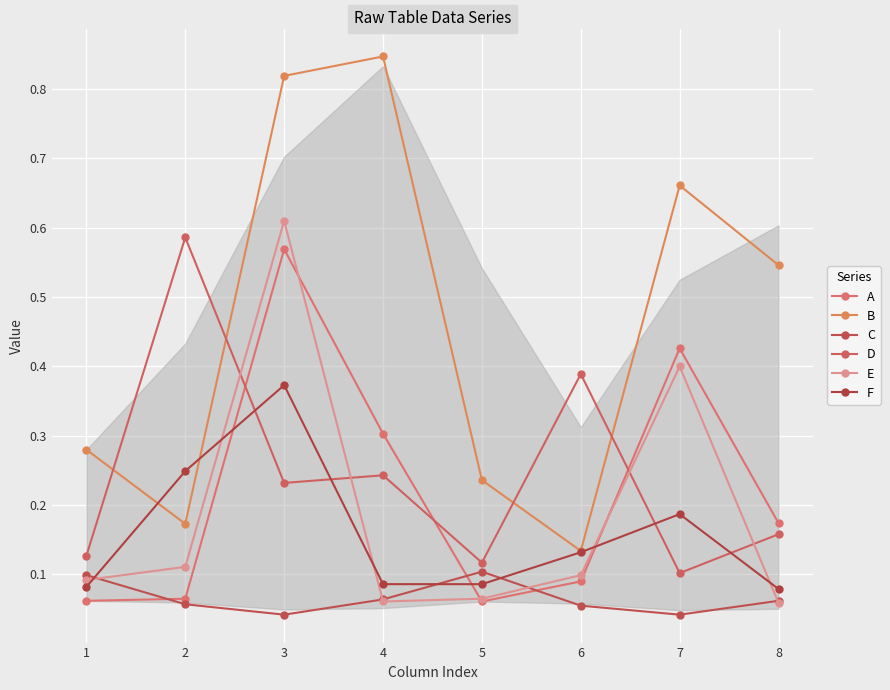

What is the sum of the A values at 4 and 3?

0.9